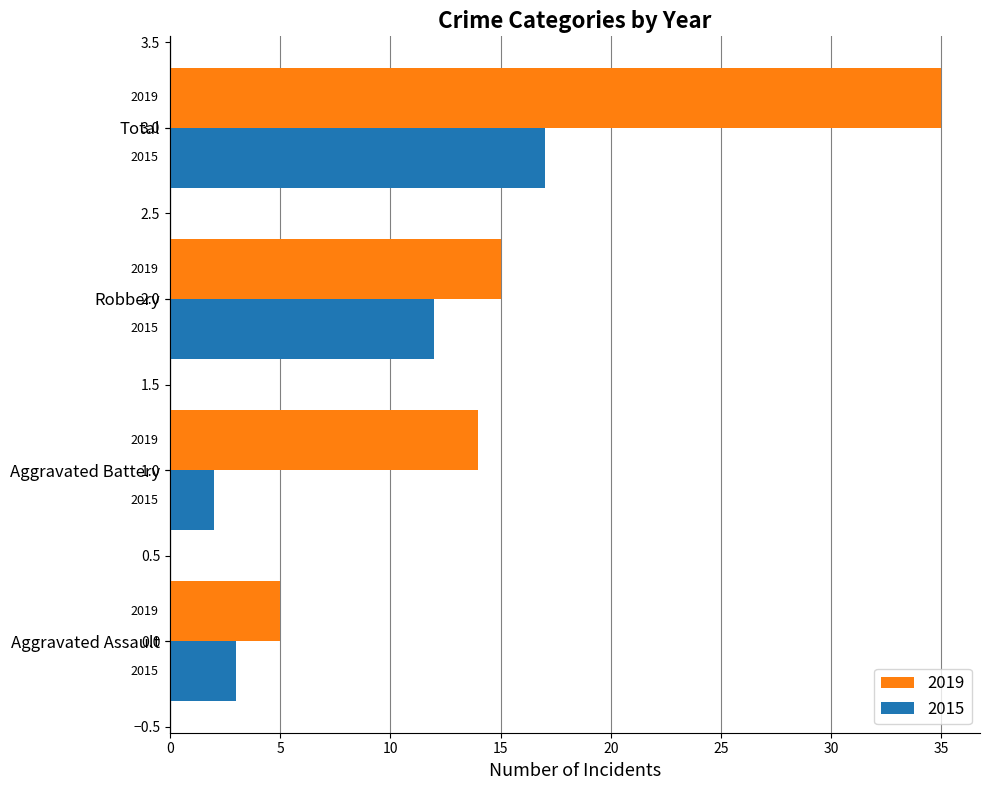

What are all the series names shown in the legend?

2019, 2015